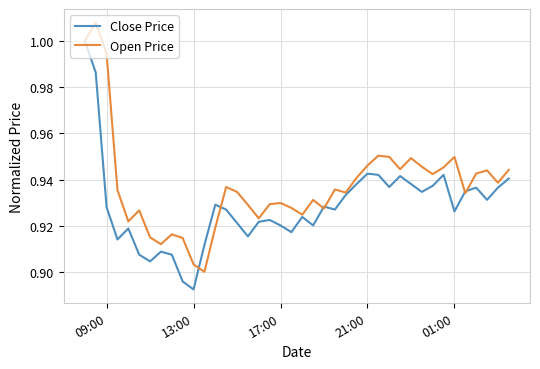

List the series in order of their overall mean, lowest first.

Close Price, Open Price